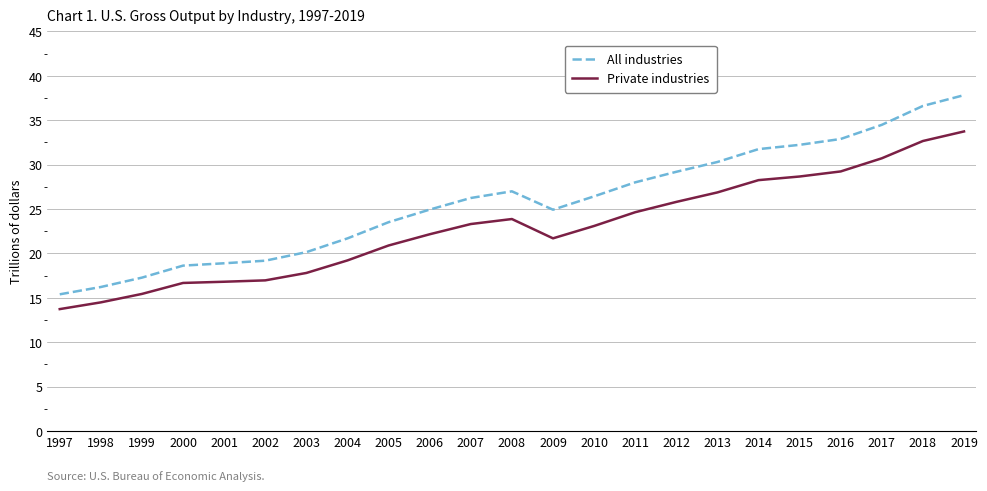

What is the difference between the maximum and minimum values in the All industries series?

22.4